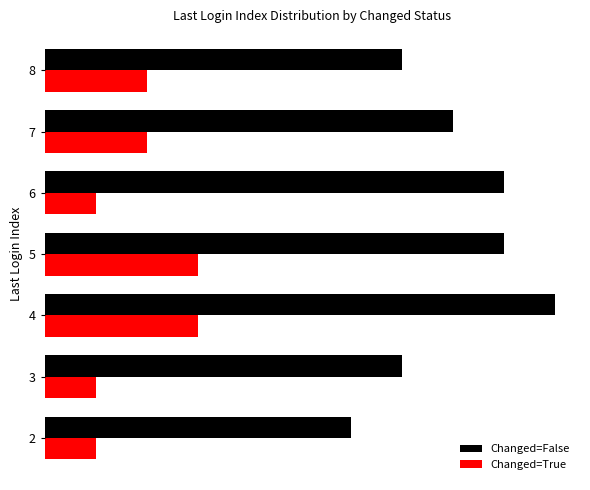

What are all the series names shown in the legend?

Changed=False, Changed=True